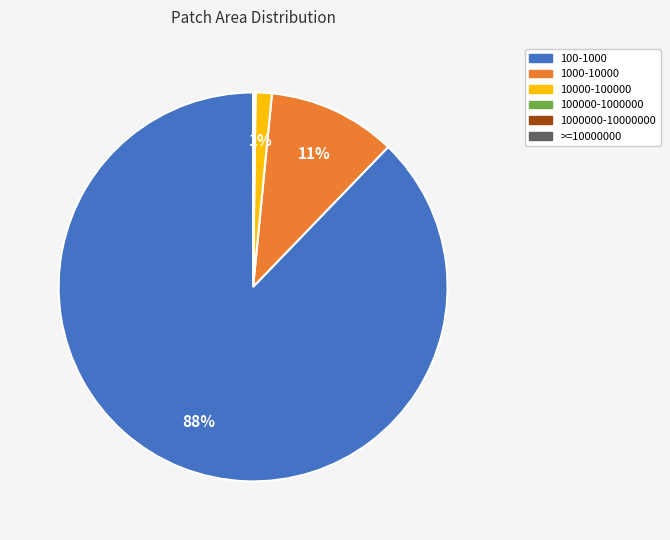

To the nearest percent, what is the difference between the 100-1000 and 1000-10000 slice percentages?

77%